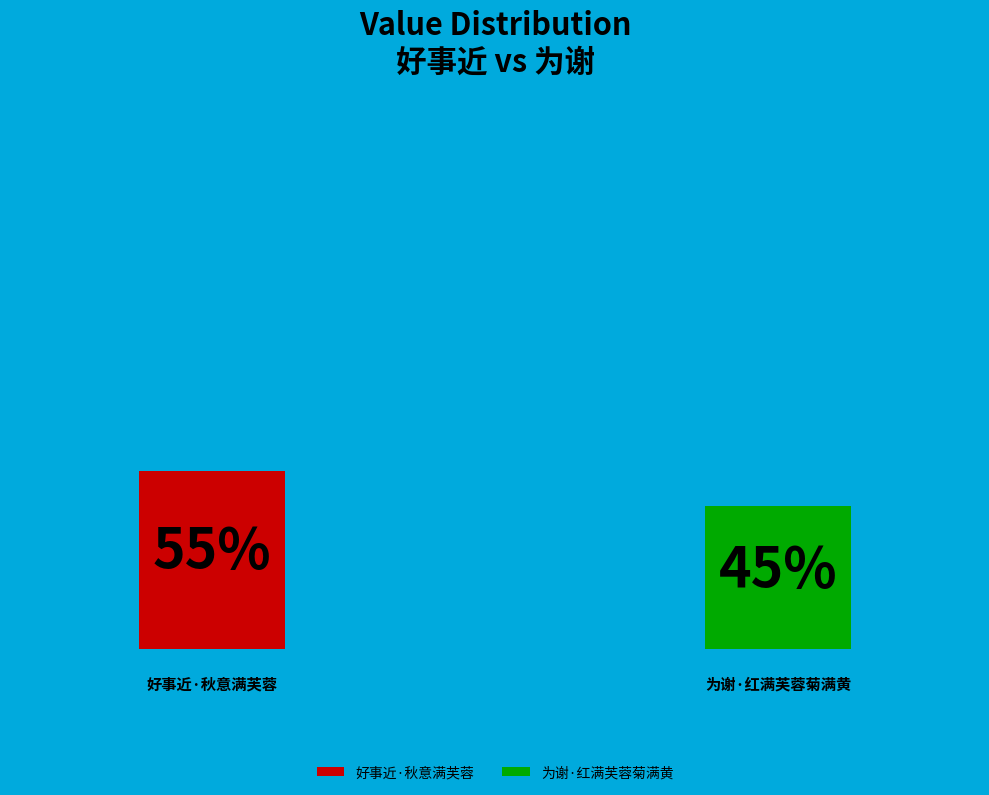

Between 好事近·秋意满芙蓉 and 为谢·红满芙蓉菊满黄, which is larger?

好事近·秋意满芙蓉